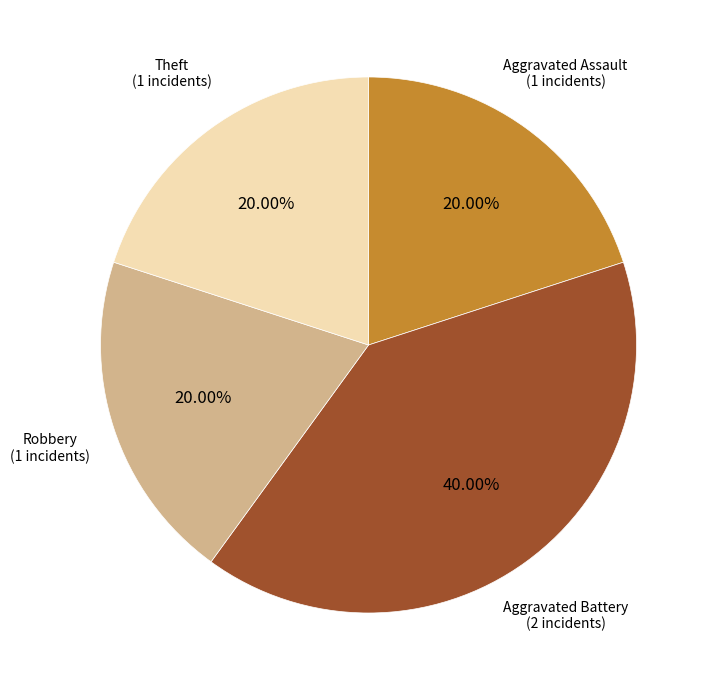

Is there a majority slice in this chart?

No